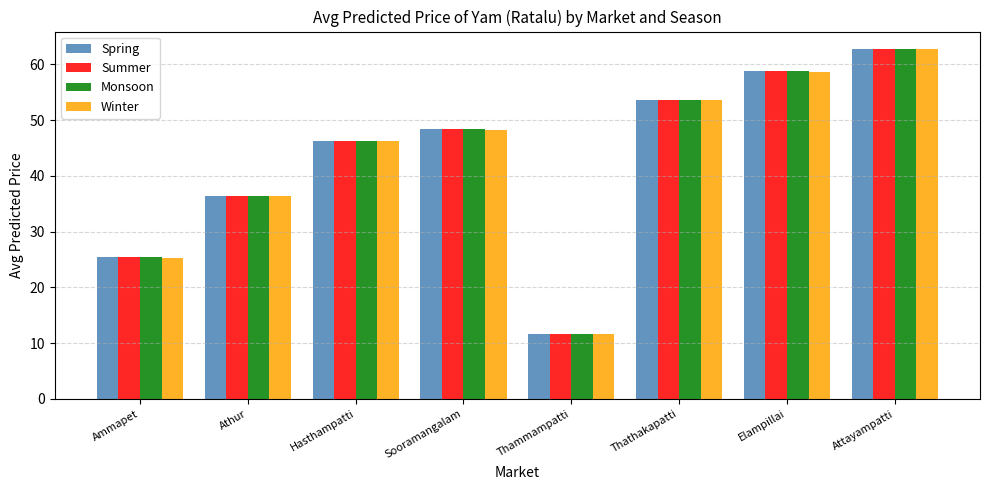

The Summer series shows 17.2 at Ammapet. True or false?

False